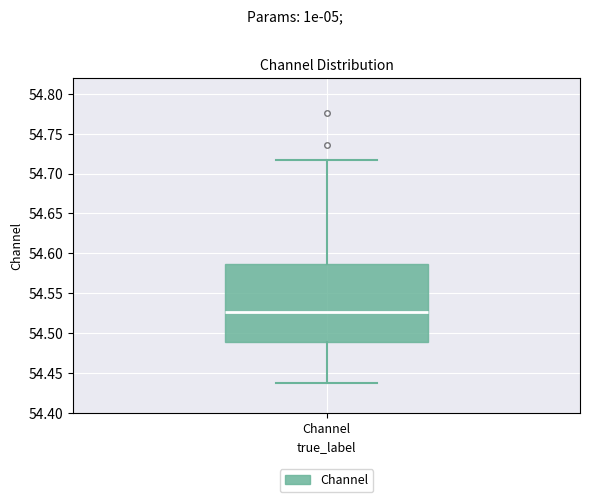

Read this box plot against the y-axis: the position of the median line, the range covered by the box, and the ends of both whiskers. The values are not printed on the chart, so give them approximately, as read against the axis.

median 54.525, box 54.490 to 54.585, whiskers 54.440 to 54.715